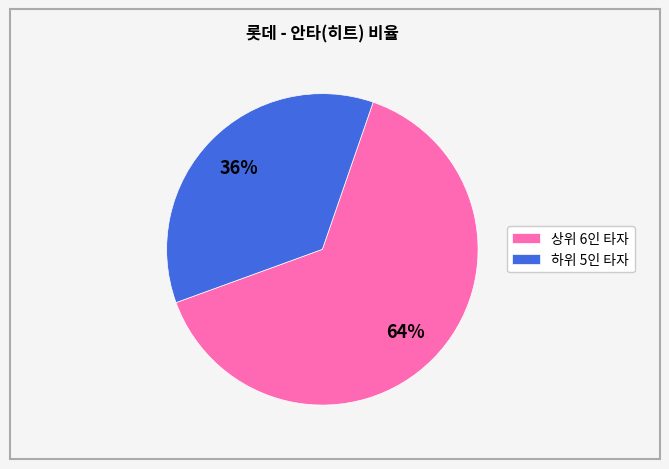

Which category has the smallest portion of the pie?

하위 5인 타자